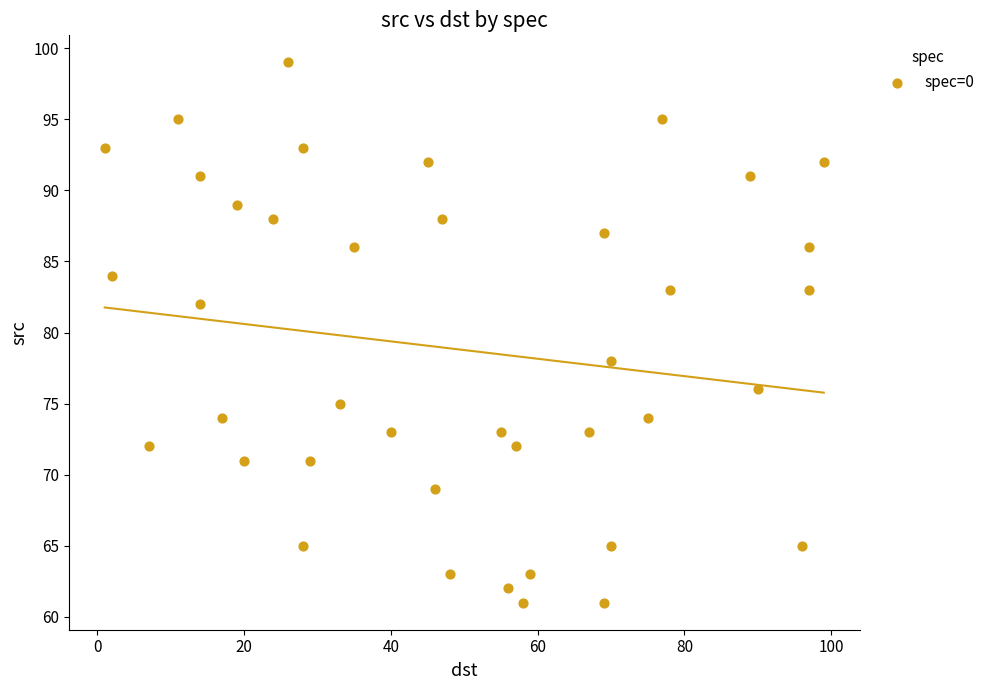

What is the range of Y values (max minus min)?

38